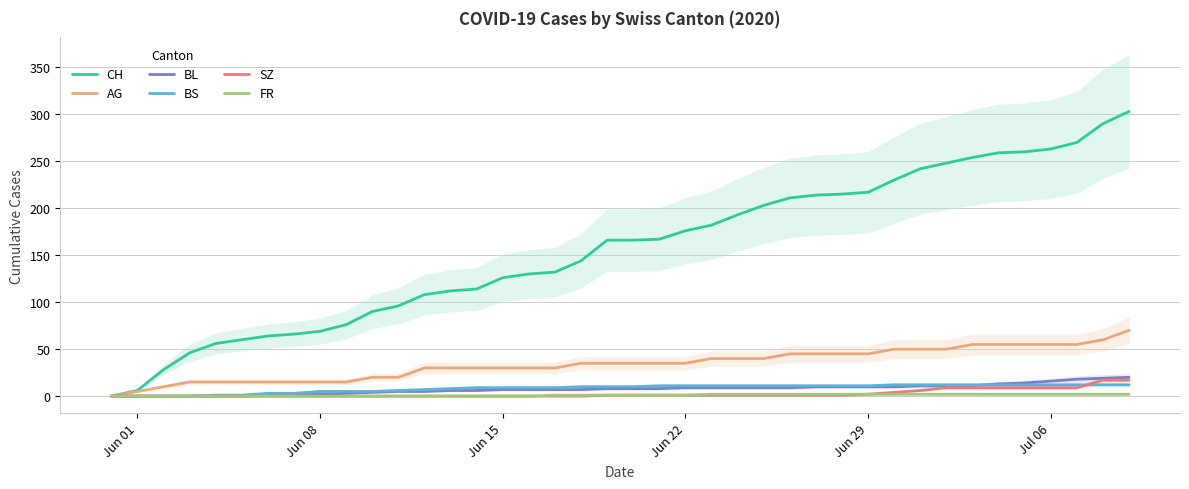

Reading left to right, what are all the values shown in this chart?

CH: 0	6	28	46	56	60	64	66	69	76	90	96	108	112	114	126	130	132	144	166	166	167	176	182	193	203	211	214	215	217	230	242	248	254	259	260	263	270	290	303
AG: 0	5	10	15	15	15	15	15	15	15	20	20	30	30	30	30	30	30	35	35	35	35	35	40	40	40	45	45	45	45	50	50	50	55	55	55	55	55	60	70
BL: 0	0	0	0	0	0	1	2	2	3	4	5	5	6	6	7	7	7	7	8	8	8	9	9	9	9	9	10	10	10	10	11	11	11	13	14	16	18	19	20
BS: 0	0	0	0	1	1	3	3	5	5	5	6	7	8	9	9	9	9	10	10	10	11	11	11	11	11	11	11	11	11	12	12	12	12	12	12	12	12	12	12
SZ: 0	0	0	0	0	0	0	0	0	0	0	0	0	0	0	0	0	0	0	1	1	1	1	1	1	1	1	1	1	2	4	6	9	9	9	9	9	9	17	17
FR: 0	0	0	0	0	0	0	0	0	0	0	0	0	0	0	0	0	1	1	1	1	1	1	2	2	2	2	2	2	2	2	2	2	2	2	2	2	2	2	2